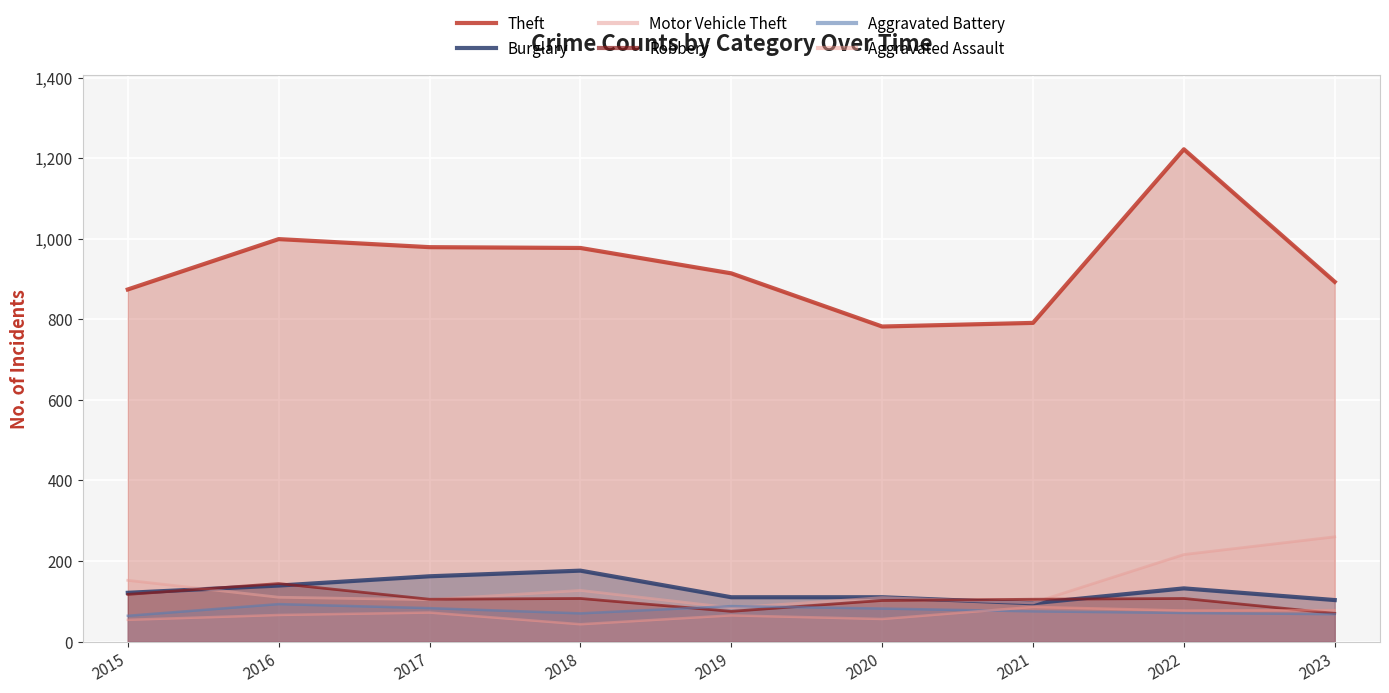

How many interior local peaks does the Theft series have?

2